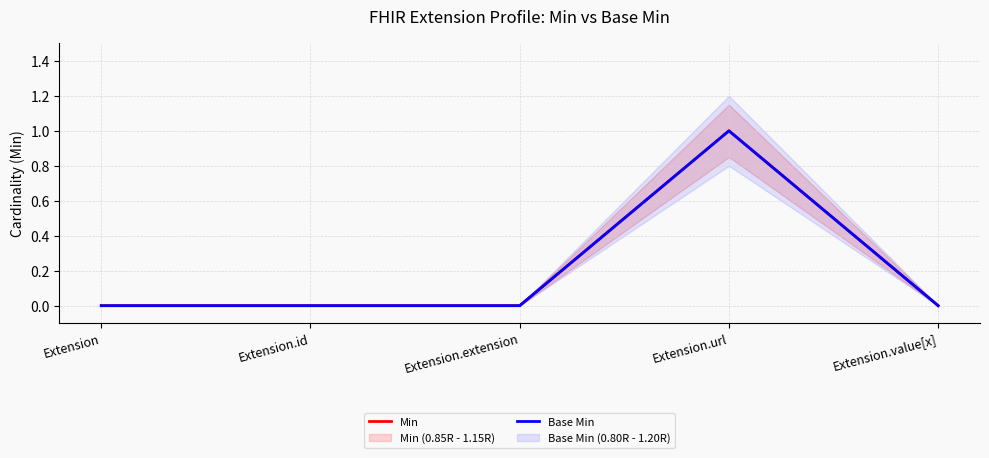

True or false: Min and Base Min intersect in this chart.

False